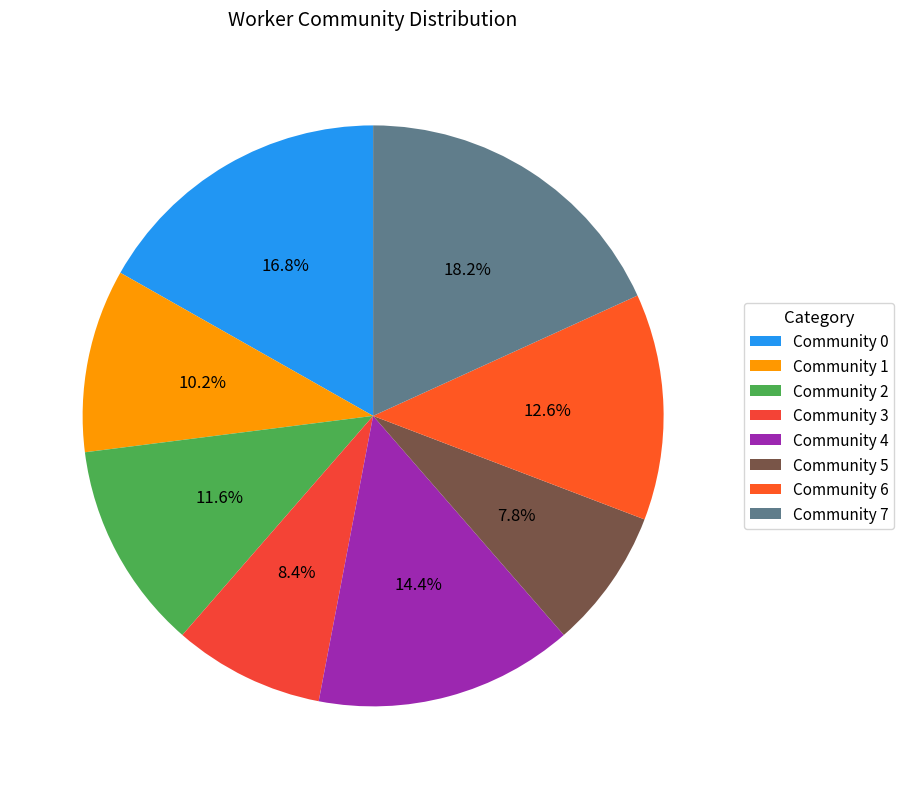

True or false: Community 5 accounts for 8% of the total.

True